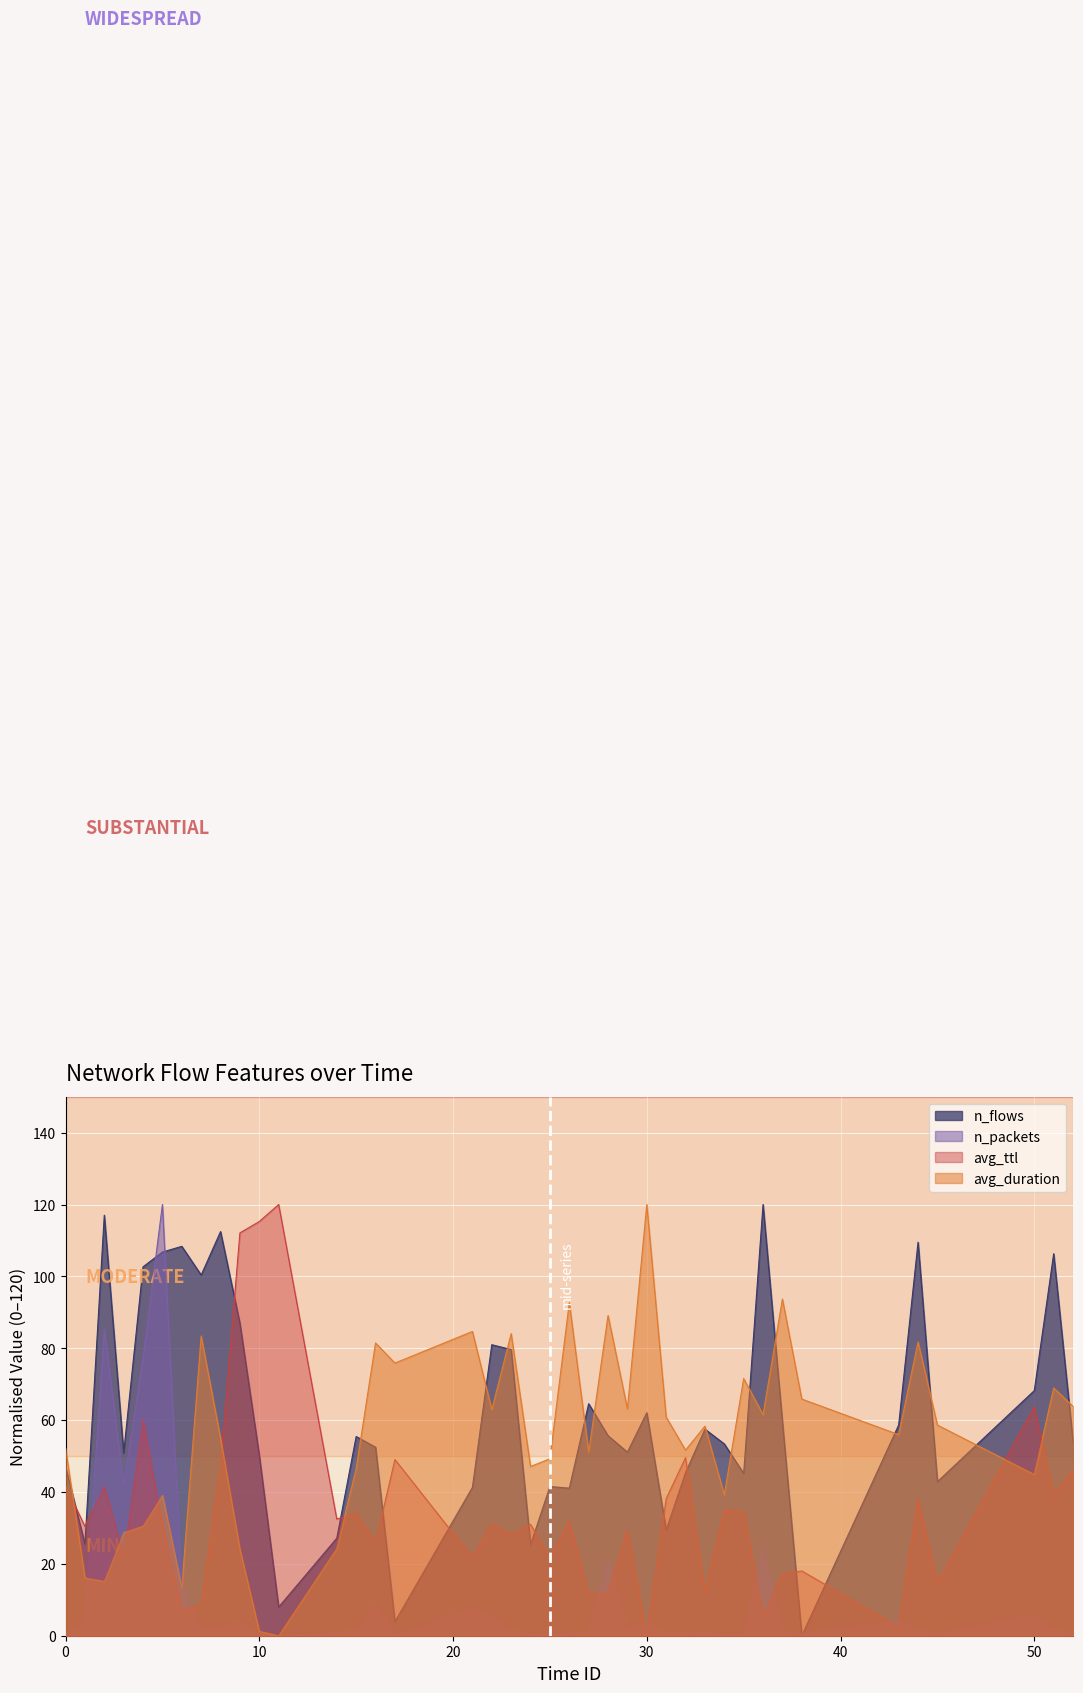

How many lines are shown in the chart?

4